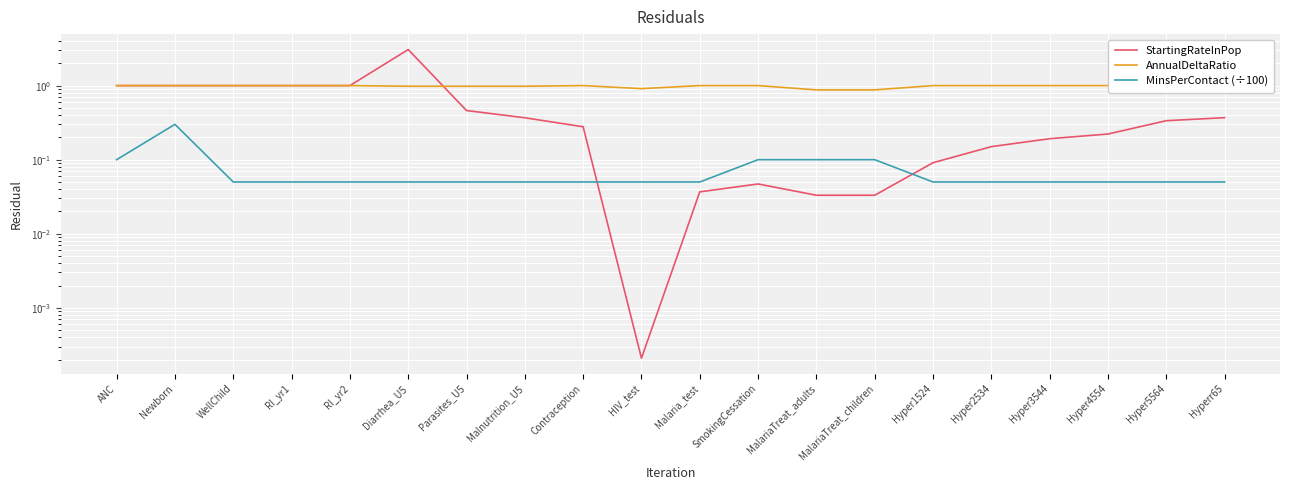

At which label does MinsPerContact (÷100) reach its peak?

Newborn